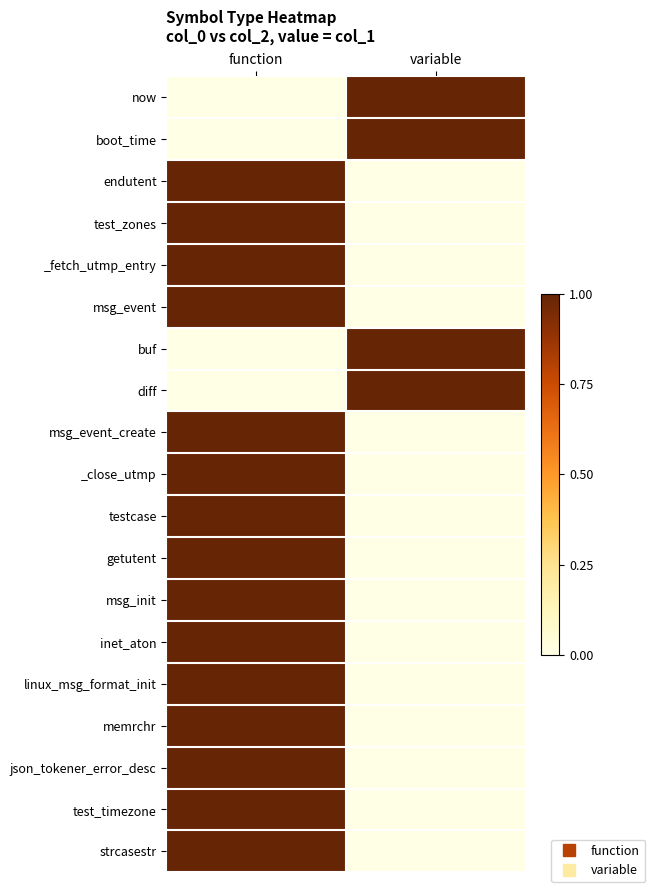

Reading left to right, extract all data points from this chart.

now: function=0	variable=1
boot_time: function=0	variable=1
endutent: function=1	variable=0
test_zones: function=1	variable=0
_fetch_utmp_entry: function=1	variable=0
msg_event: function=1	variable=0
buf: function=0	variable=1
diff: function=0	variable=1
msg_event_create: function=1	variable=0
_close_utmp: function=1	variable=0
testcase: function=1	variable=0
getutent: function=1	variable=0
msg_init: function=1	variable=0
inet_aton: function=1	variable=0
linux_msg_format_init: function=1	variable=0
memrchr: function=1	variable=0
json_tokener_error_desc: function=1	variable=0
test_timezone: function=1	variable=0
strcasestr: function=1	variable=0